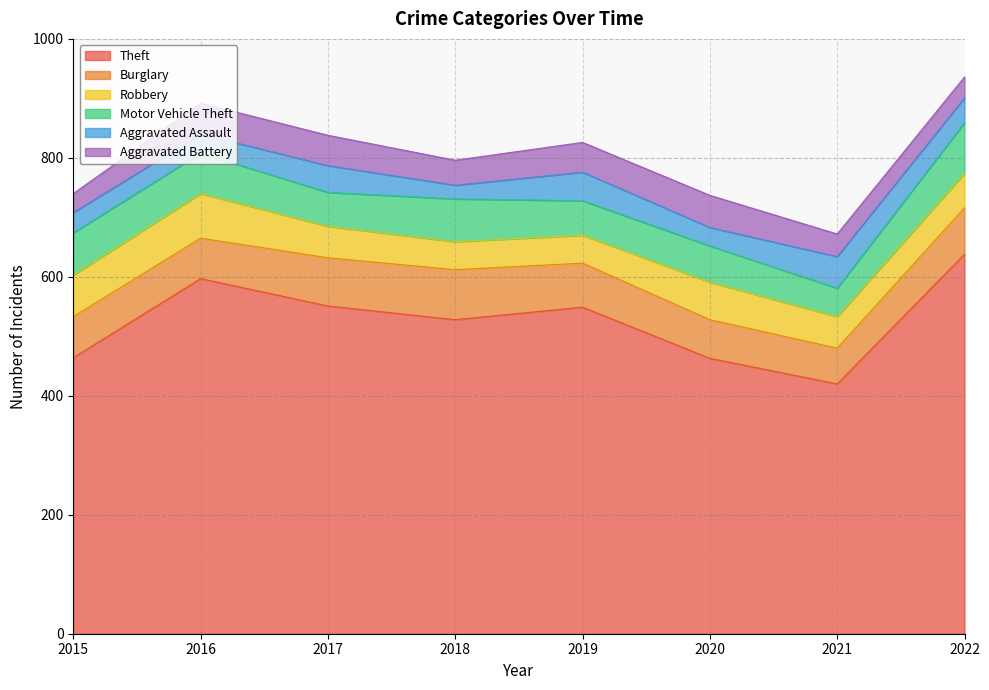

Which series has the largest range (max minus min)?

Theft